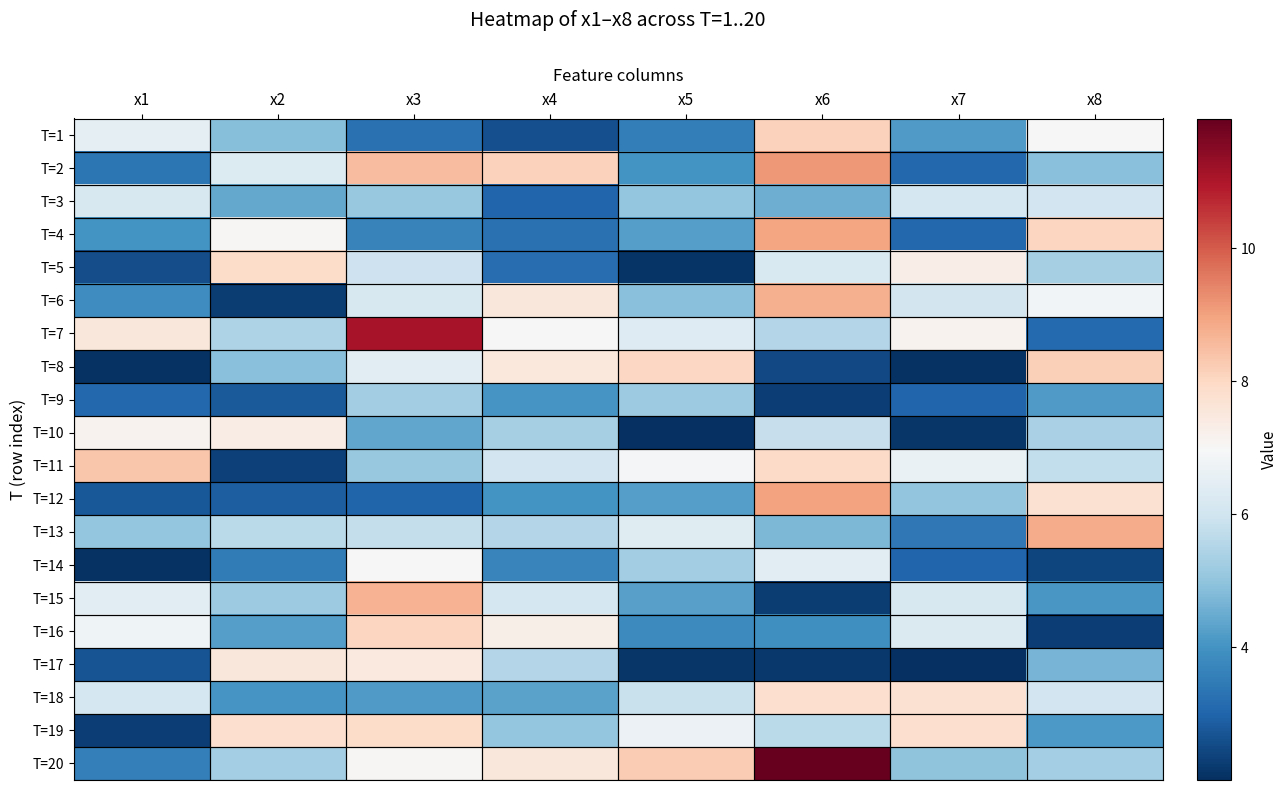

How many categories are shown in the chart?

8